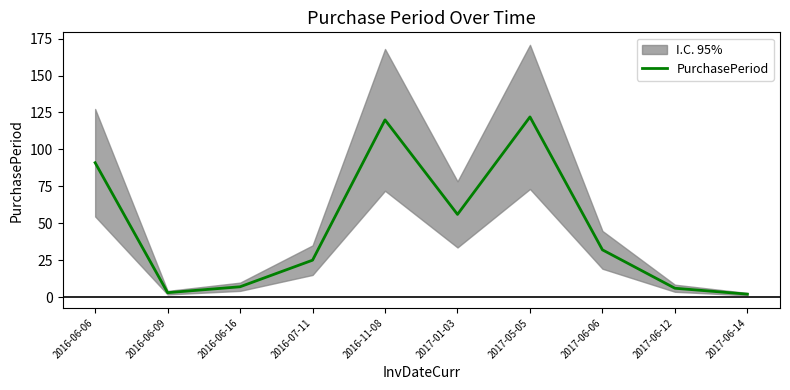

How many lines are shown in the chart?

1